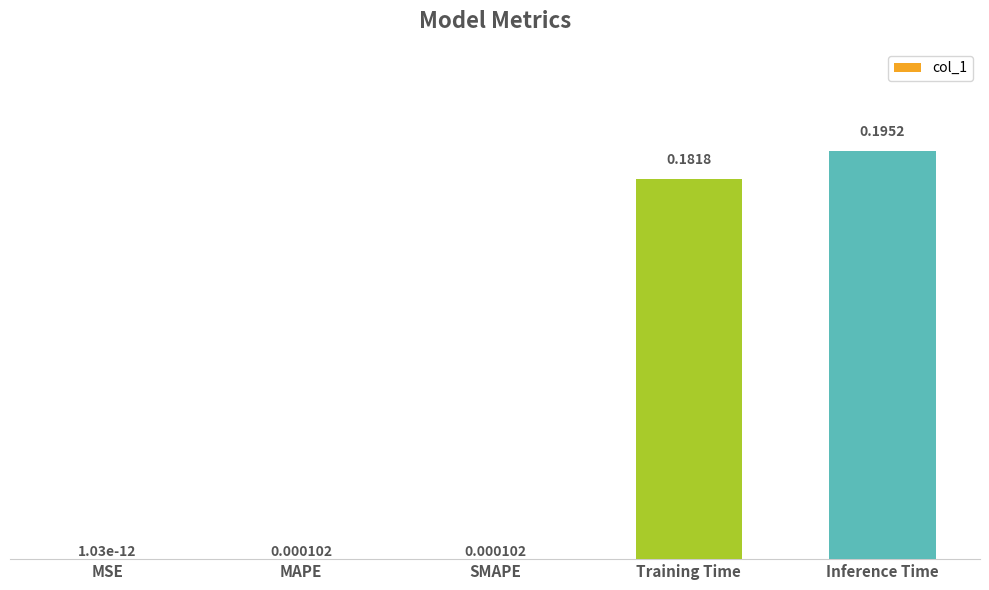

Between MAPE and Inference Time, which is larger?

Inference Time